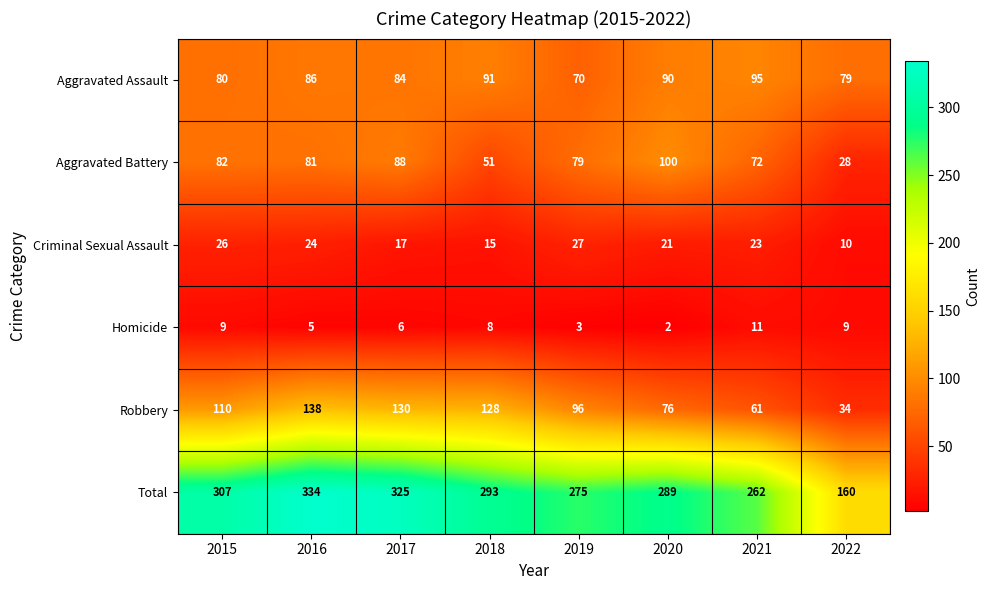

Read the Criminal Sexual Assault value at 2022, to the nearest 10.

10